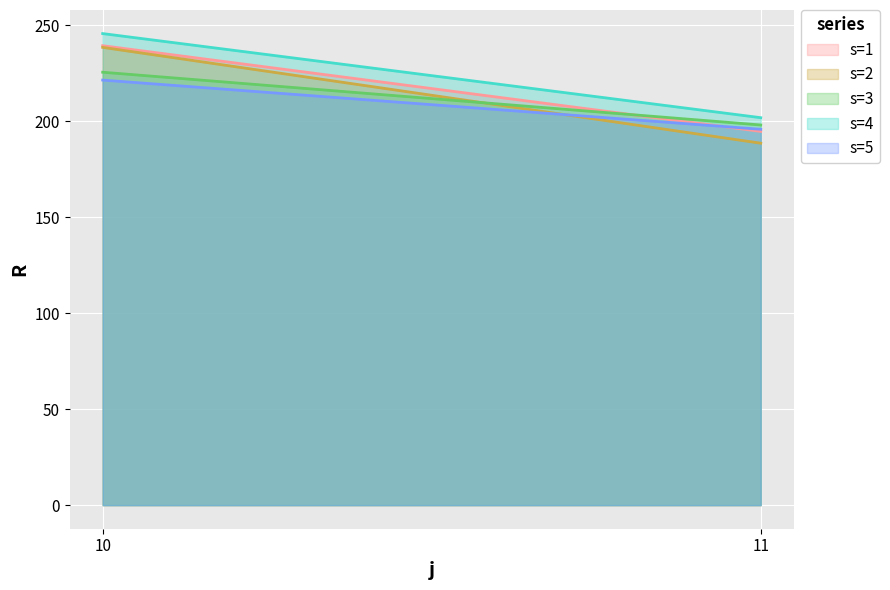

Is the value of s=1 at 10 greater than the value of s=4 at 11?

Yes